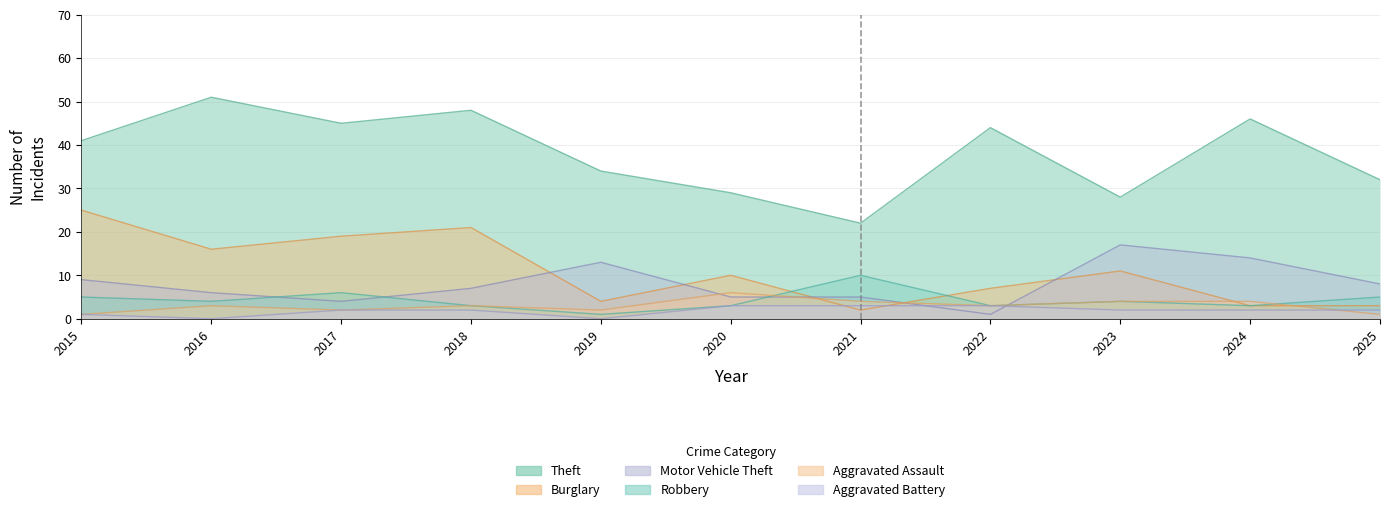

True or false: Robbery and Aggravated Battery cross at least once.

False